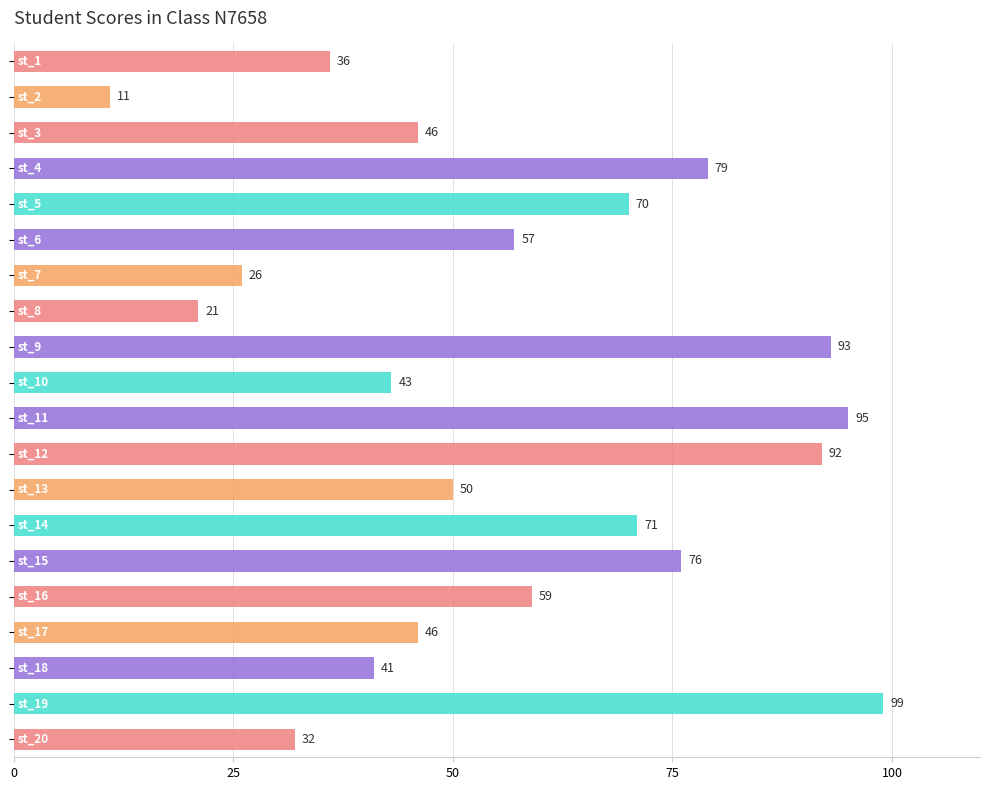

What is the minimum value shown in the chart?

11